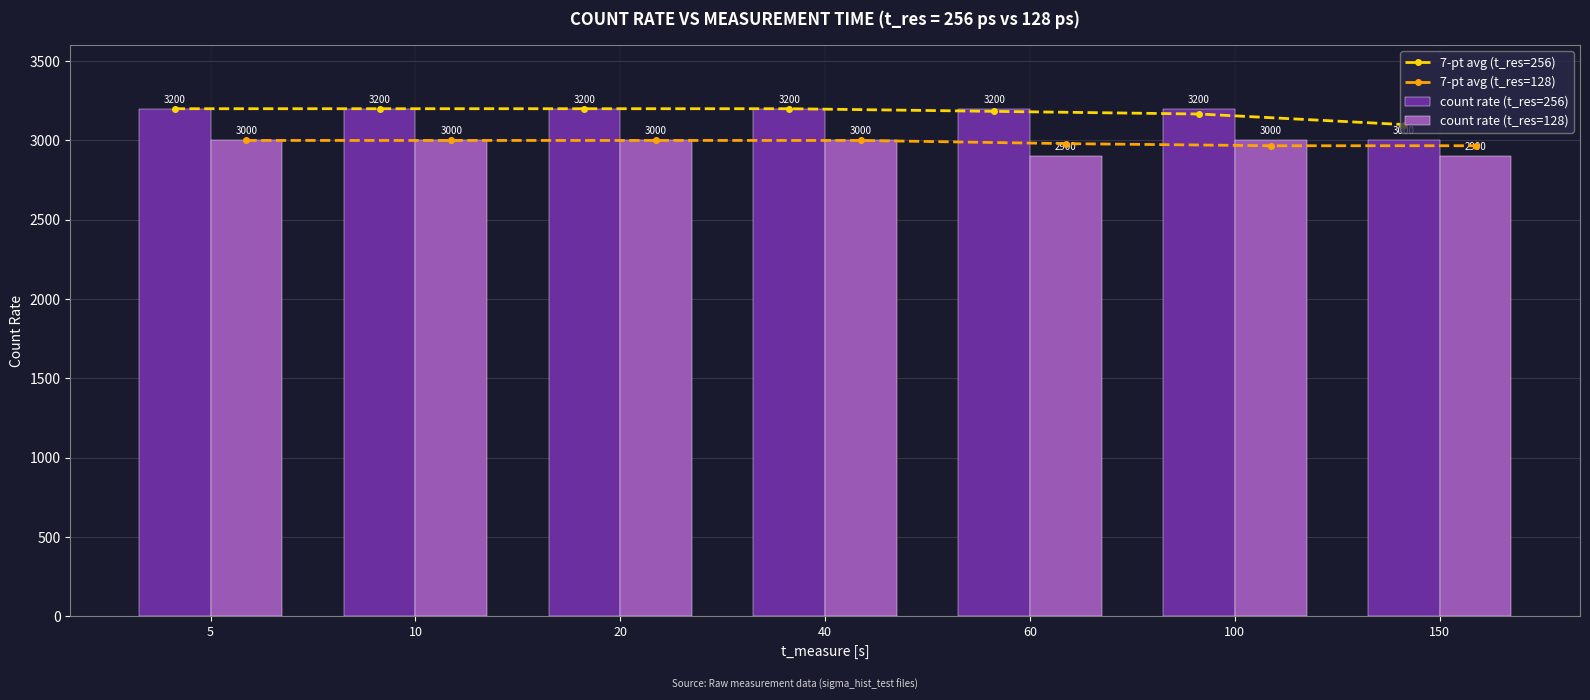

Is the value of count rate (t_res=128) at 5 greater than the value of count rate (t_res=256) at 150?

No